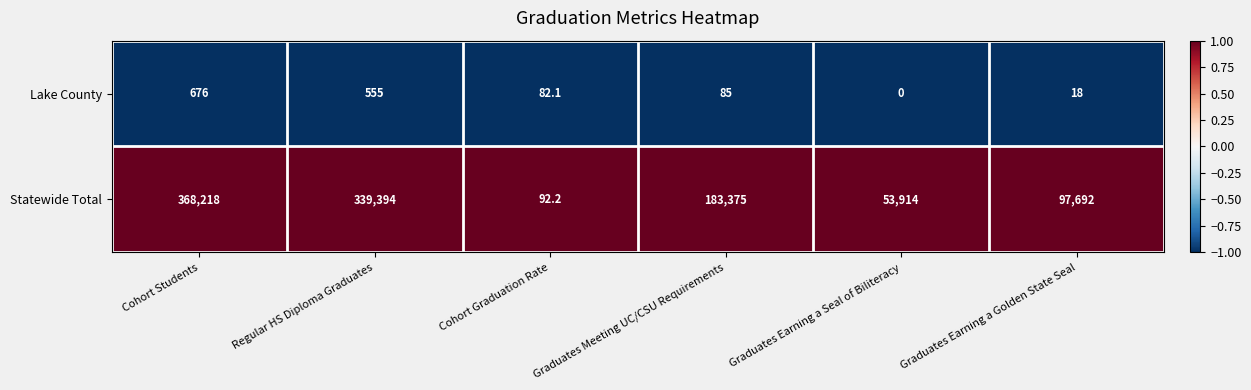

What is the total value across all series at Cohort Graduation Rate?

174.3